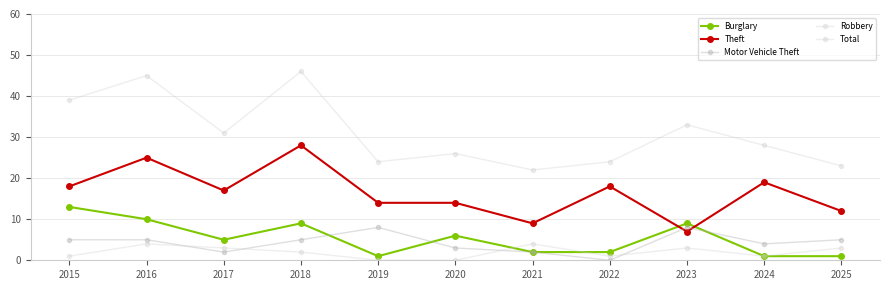

The value of Theft at 2022 is 31. True or false?

False